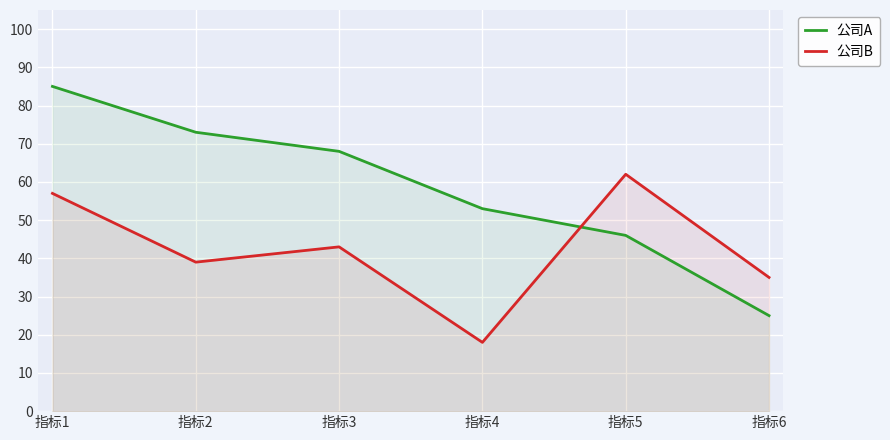

How many intersections are there between 公司A and 公司B?

1